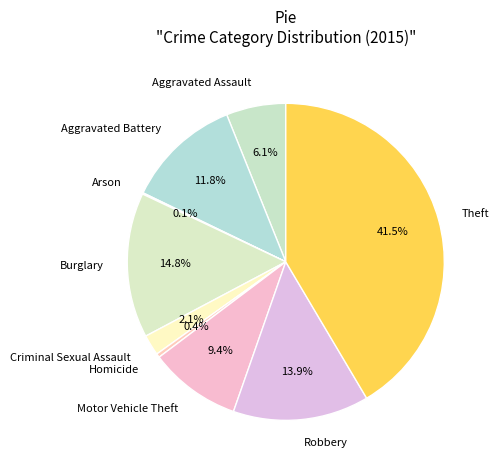

To the nearest percent, what is the difference between the Homicide and Criminal Sexual Assault slice percentages?

2%